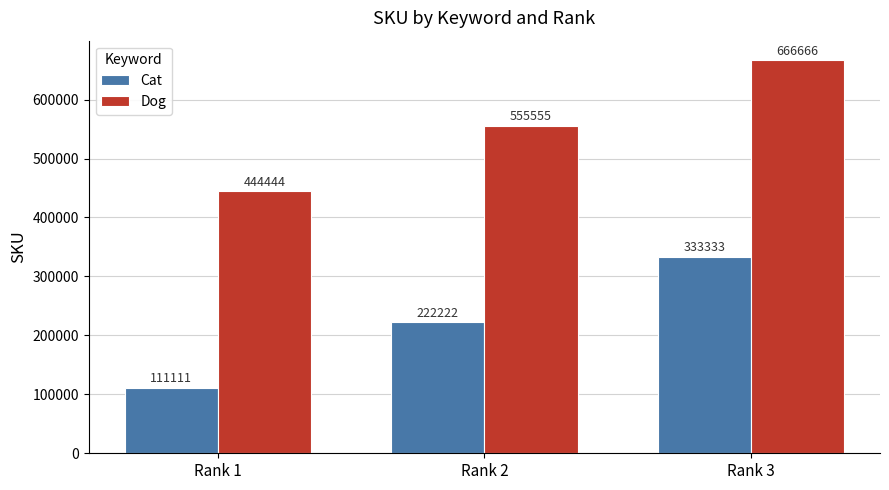

How many categories are shown in the chart?

3